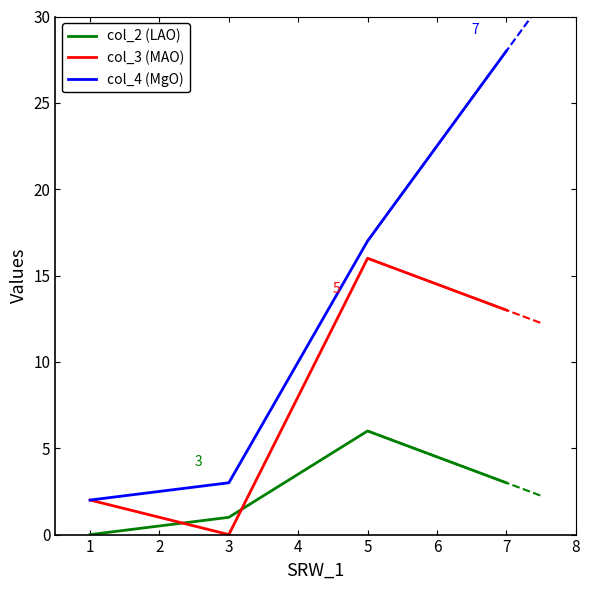

Which series has the widest spread of values?

col_4 (MgO)